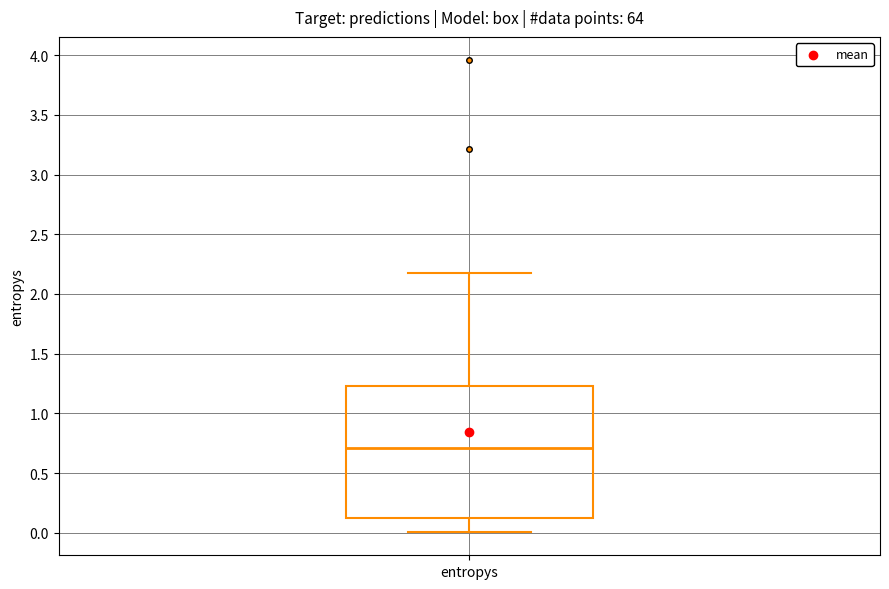

Where does the upper whisker of the box for entropys end on the y-axis? The values are not printed on the chart, so give them approximately, as read against the axis.

2.15